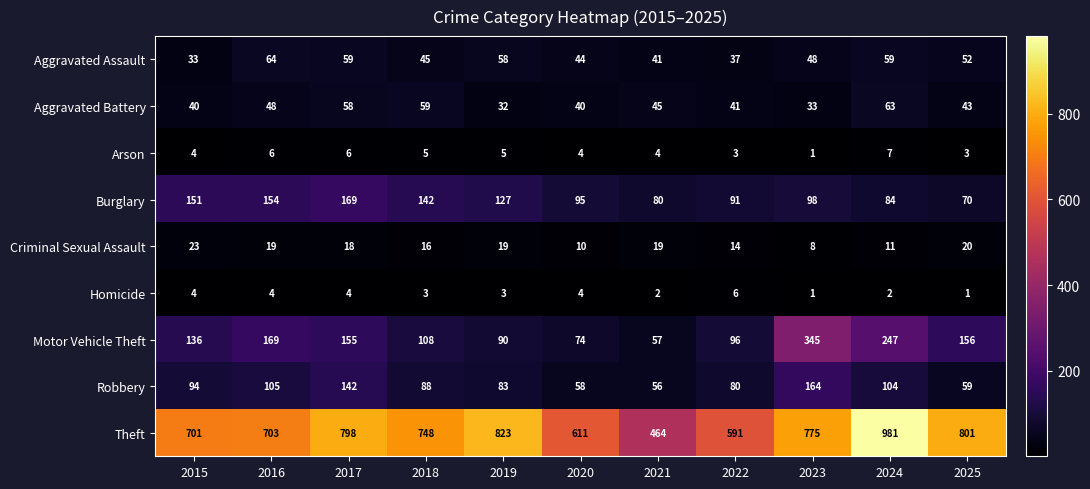

How many values in the Aggravated Battery series are below 43?

5